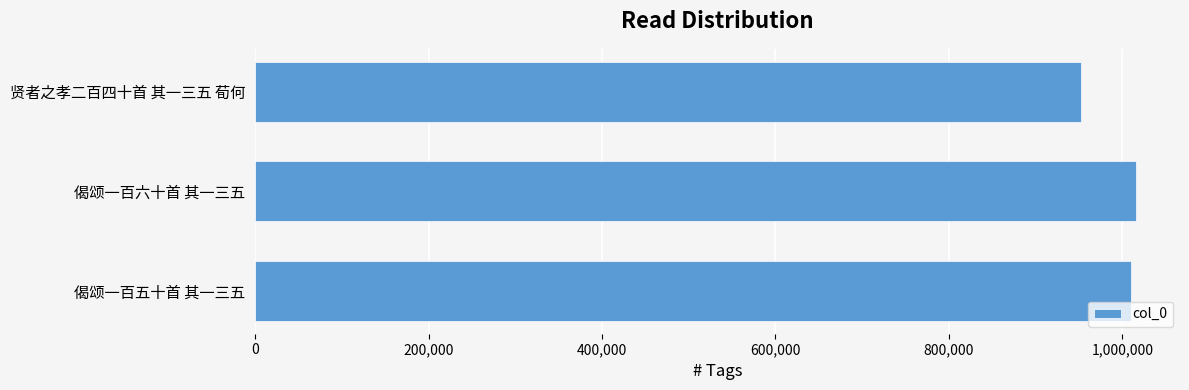

Reading top to bottom, list all the values displayed in this chart.

贤者之孝二百四十首 其一三五 荀何=952139	偈颂一百六十首 其一三五=1015762	偈颂一百五十首 其一三五=1009583